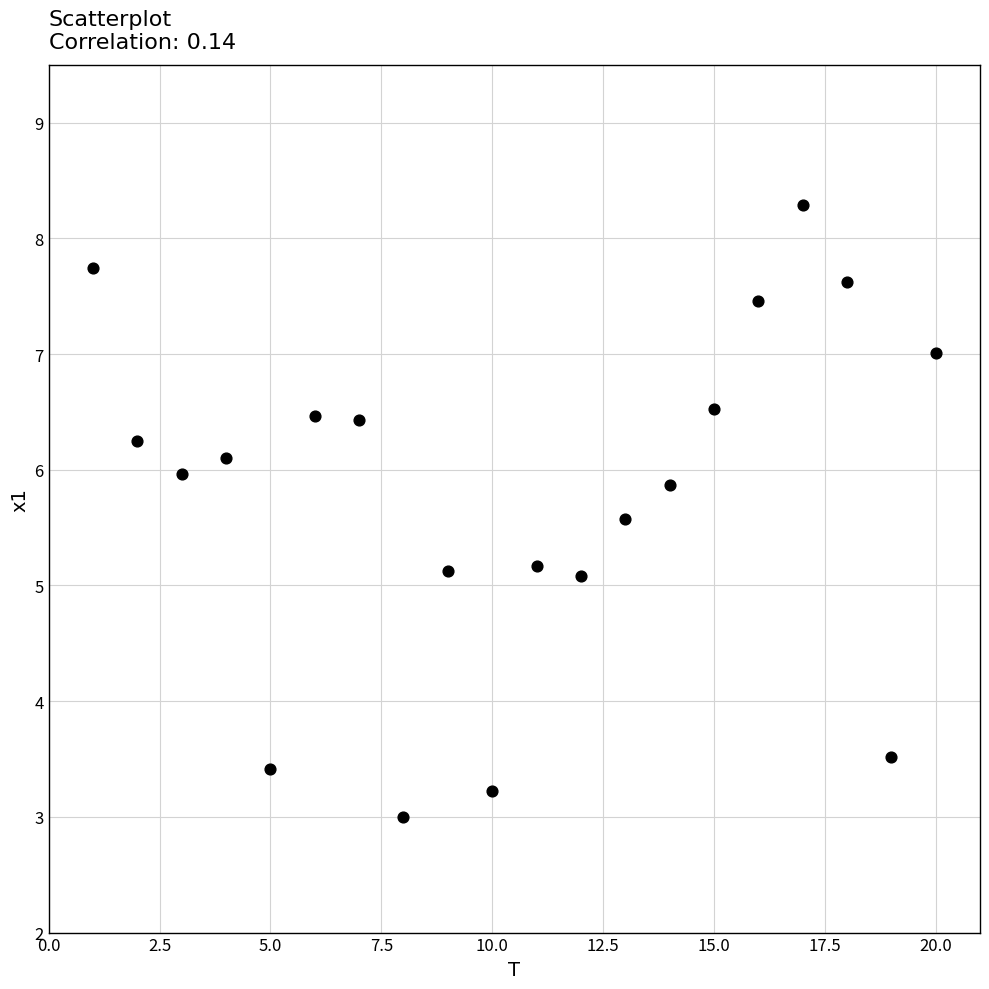

What is the range of X values (max minus min)?

19.0